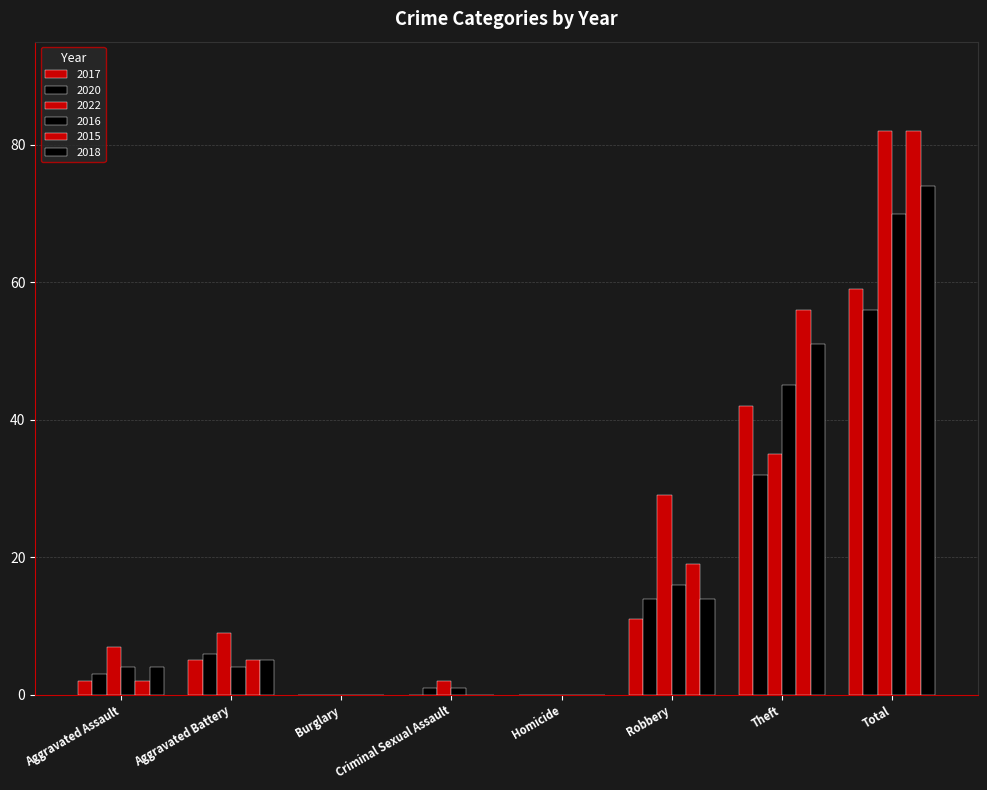

List the labels in order of 2020 value, largest first.

Total, Theft, Robbery, Aggravated Battery, Aggravated Assault, Criminal Sexual Assault, Burglary, Homicide